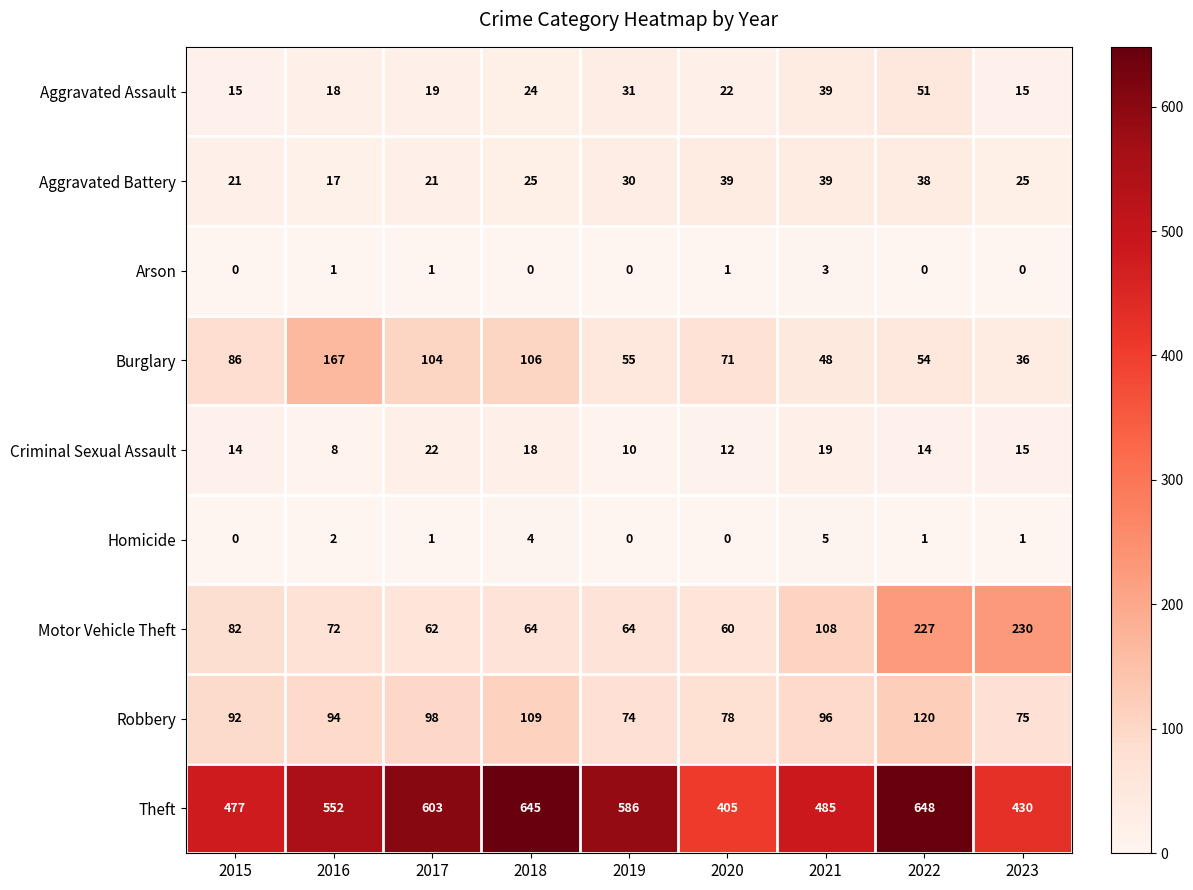

Is it true that Arson equals 1 at 2016?

True